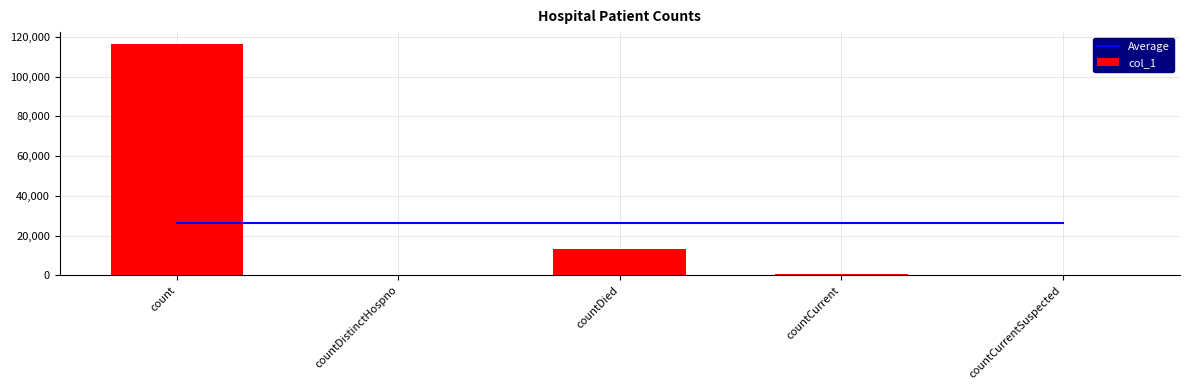

What is the difference between the col_1 values at count and countDistinctHospno?

116593